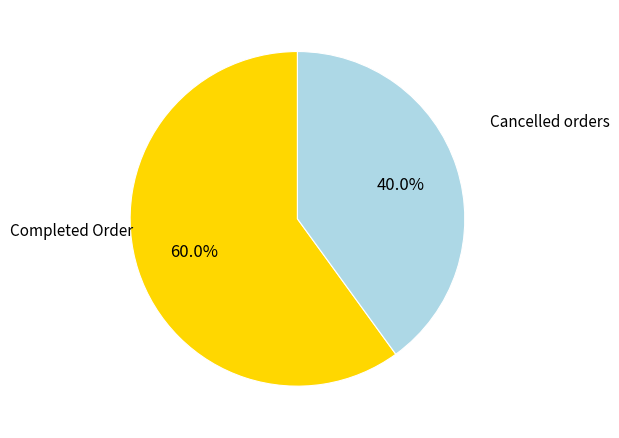

Which slice is the smallest?

Cancelled orders